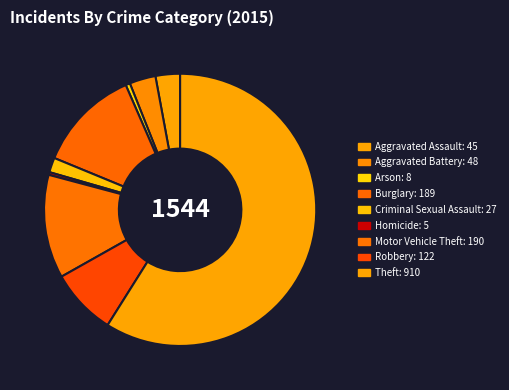

Count the number of slices in the pie.

9